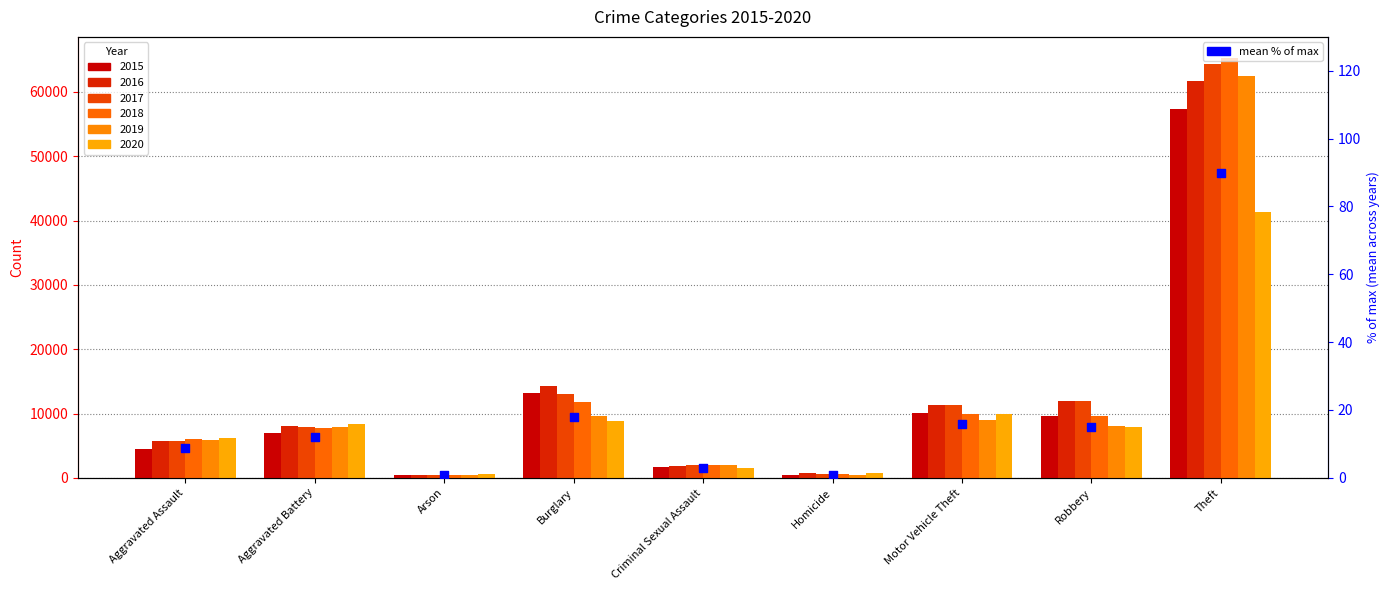

What is the change in value from Aggravated Assault to Theft?

+81.3